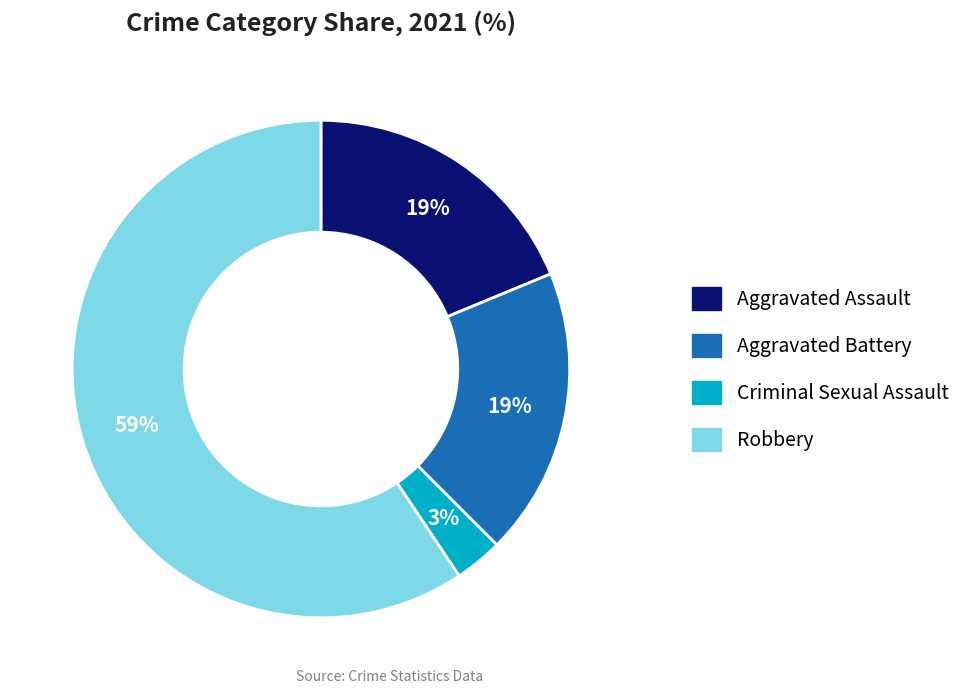

What percentage is the Aggravated Assault slice, to the nearest percent?

19%